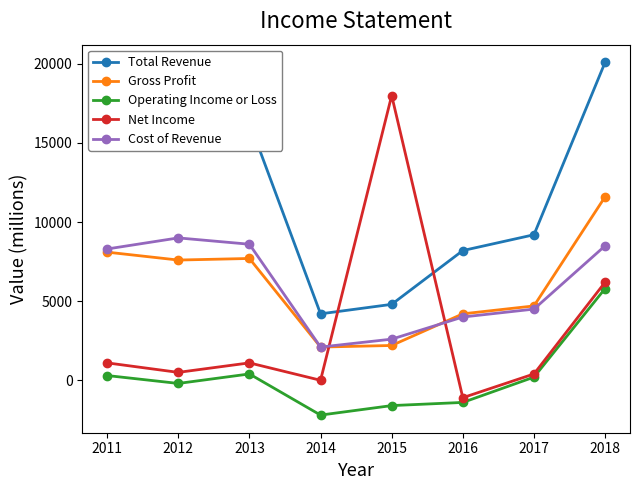

At 2015, list the series in order from smallest to largest.

Operating Income or Loss, Gross Profit, Cost of Revenue, Total Revenue, Net Income